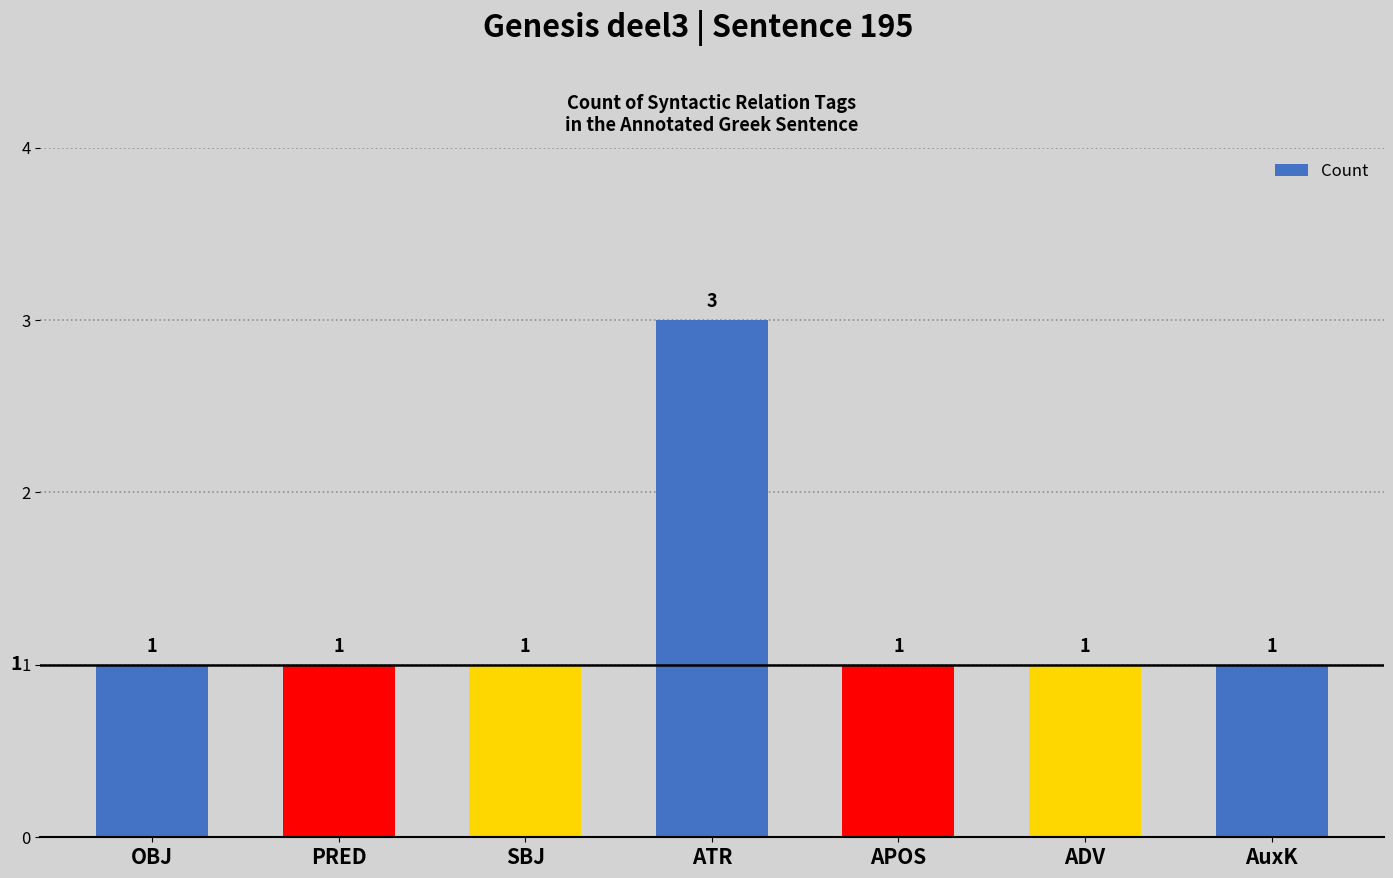

The value at APOS is 1. True or false?

True